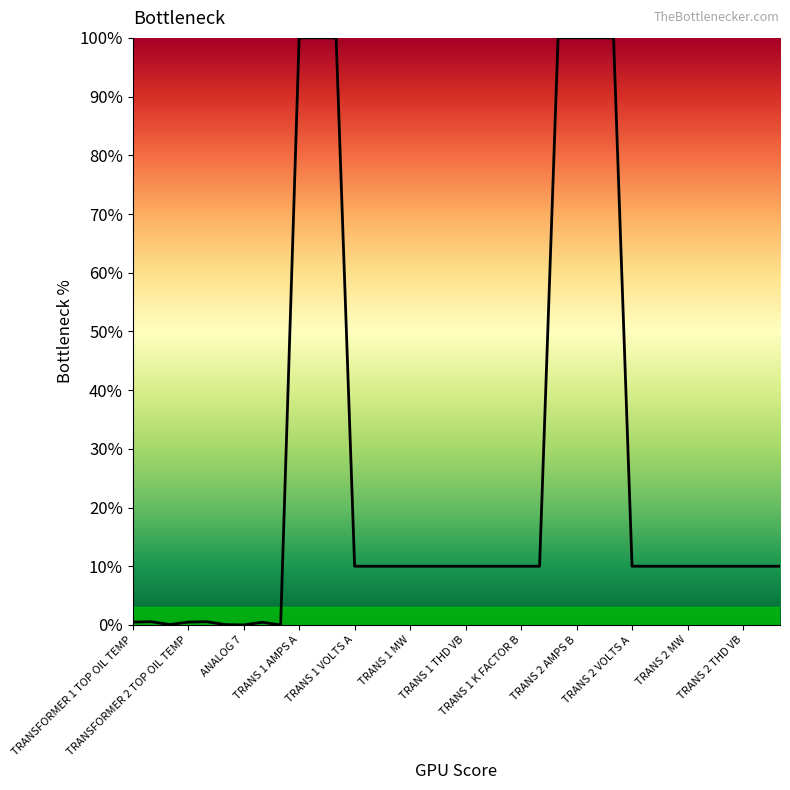

What is the greatest value displayed?

100.0